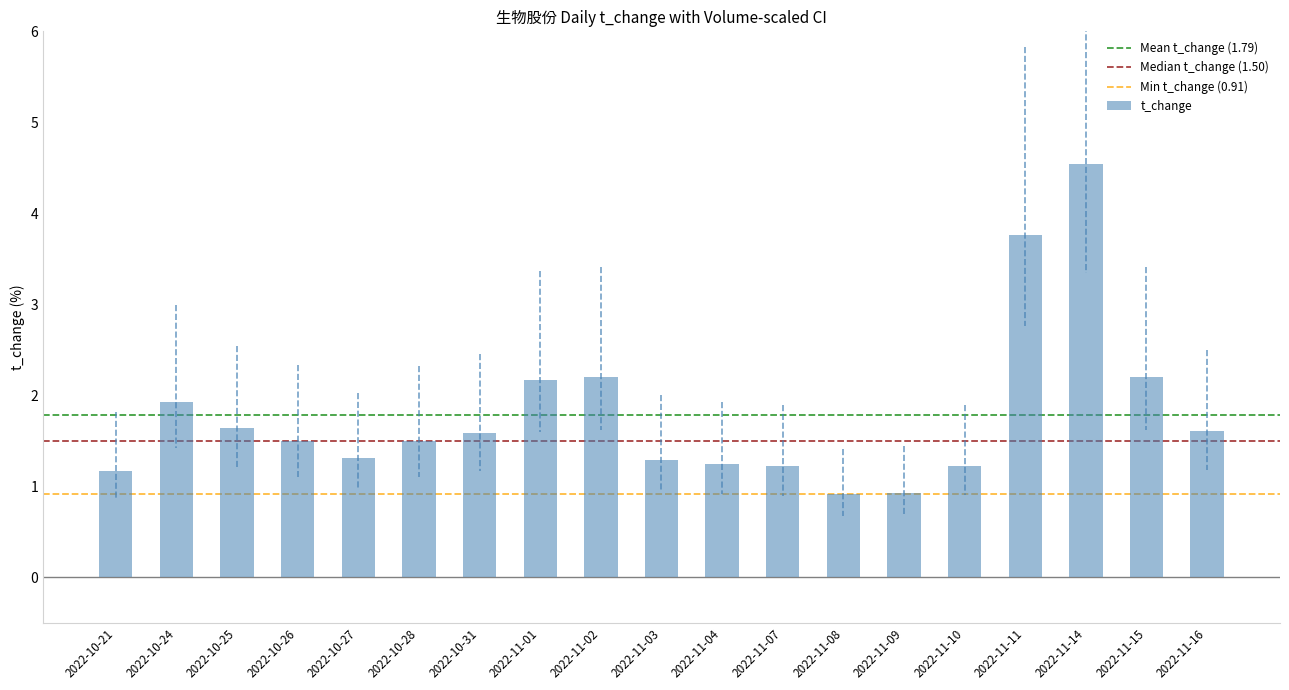

What is the label of the 4th bar from the left?

2022-10-26